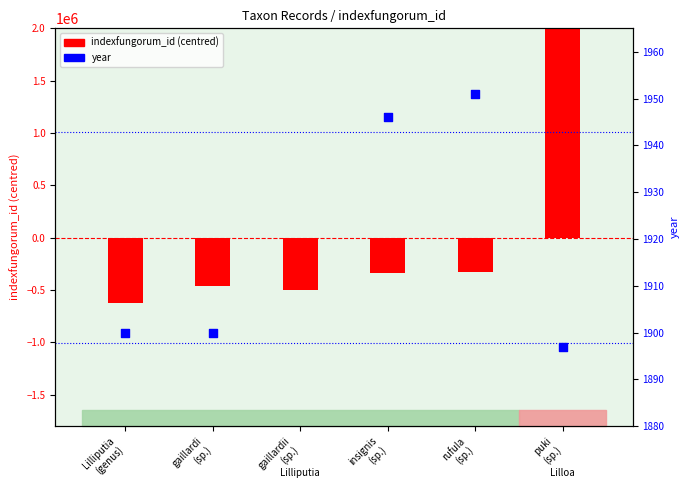

Which series contains the lowest Y value?

indexfungorum_id (centred)